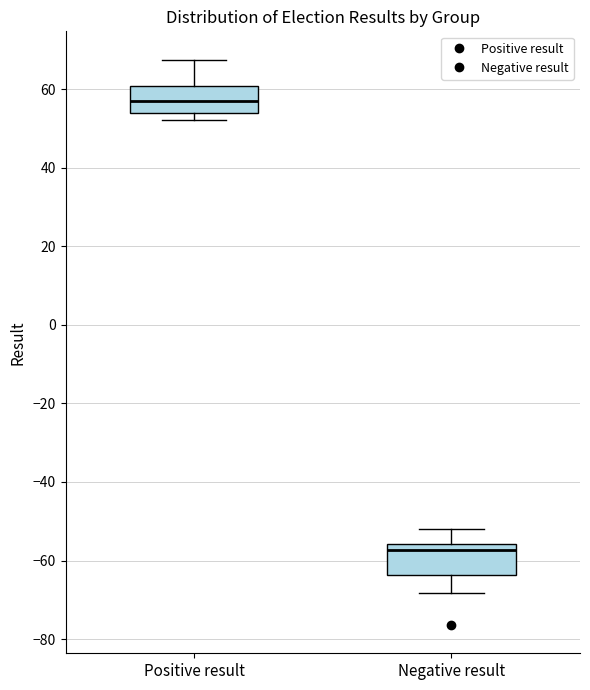

Reading left to right, transcribe this box plot: for each box, give where its median line is, the range the box spans, and where its two whiskers end, as read against the y-axis. The values are not printed on the chart, so give them approximately, as read against the axis.

Positive result: median 56, box 54 to 60, whiskers 52 to 68
Negative result: median -58, box -64 to -56, whiskers -68 to -52